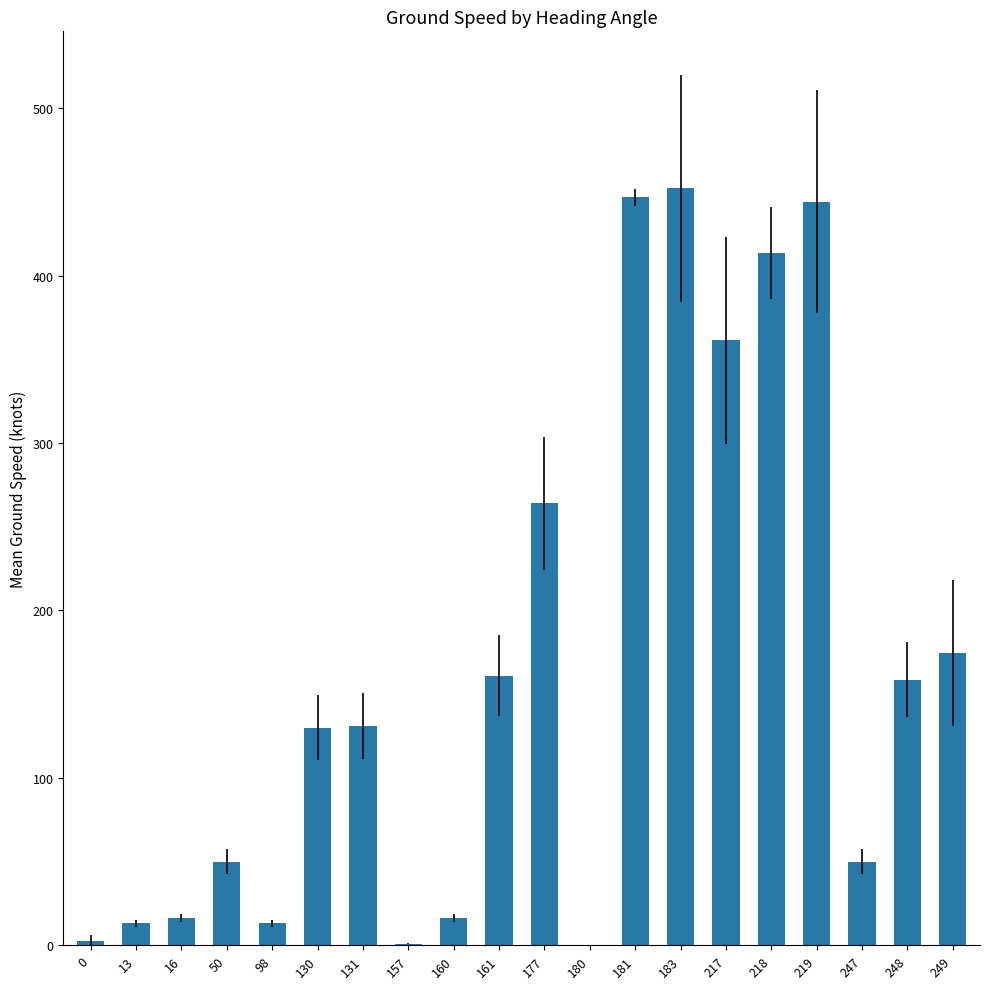

Is it true that the value at 177 is 264.0?

True